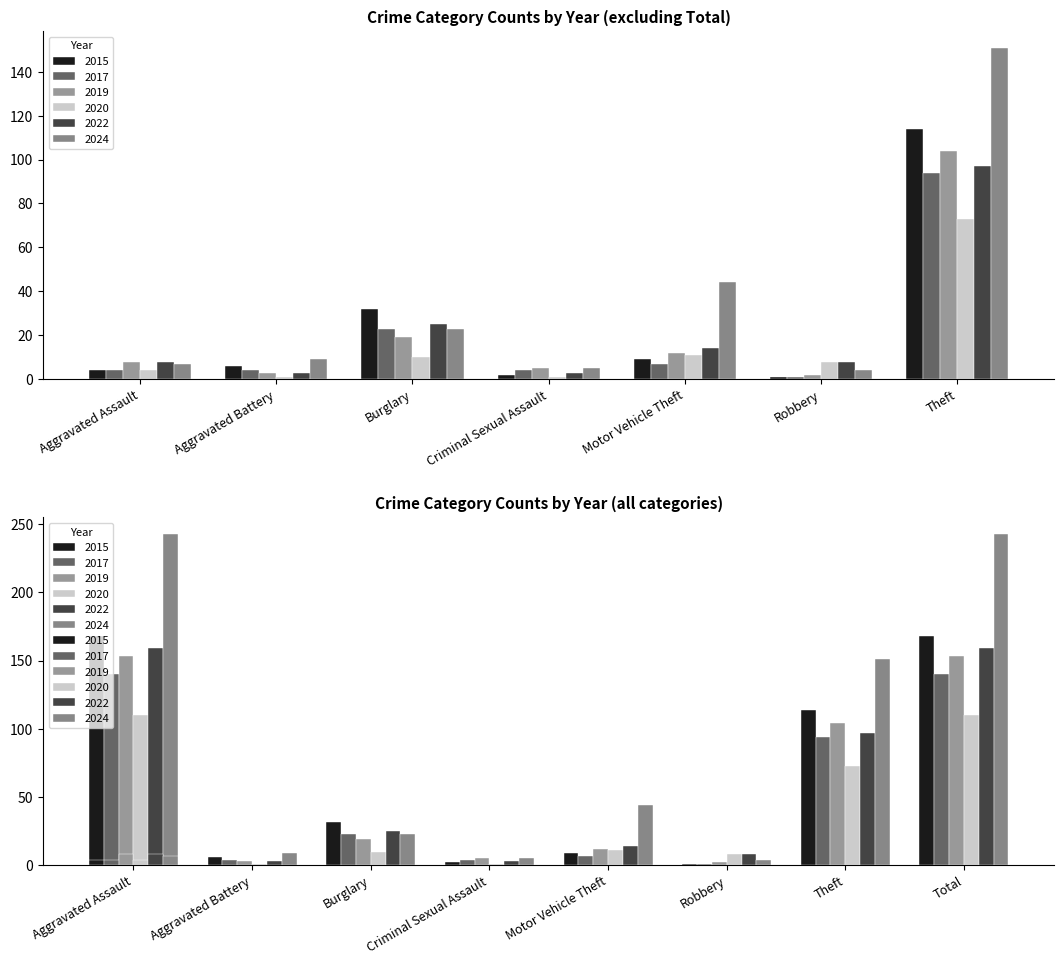

Where does the 2024 series first go above 23?

Motor Vehicle Theft